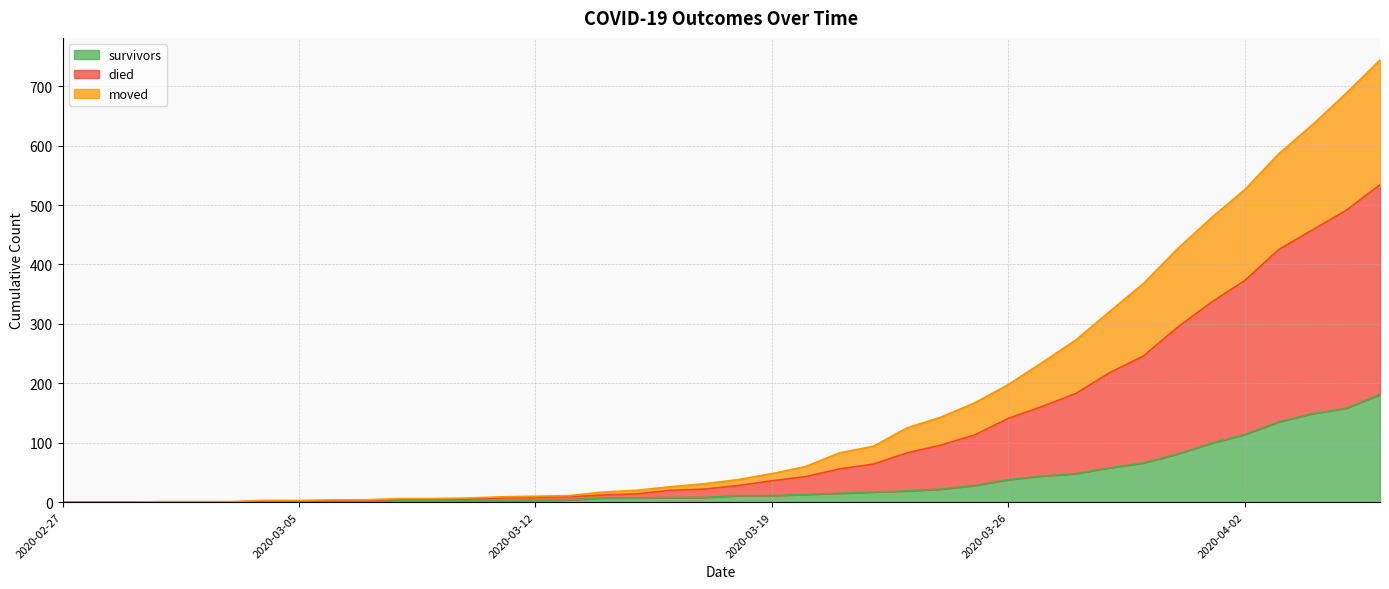

True or false: survivors and moved intersect in this chart.

False